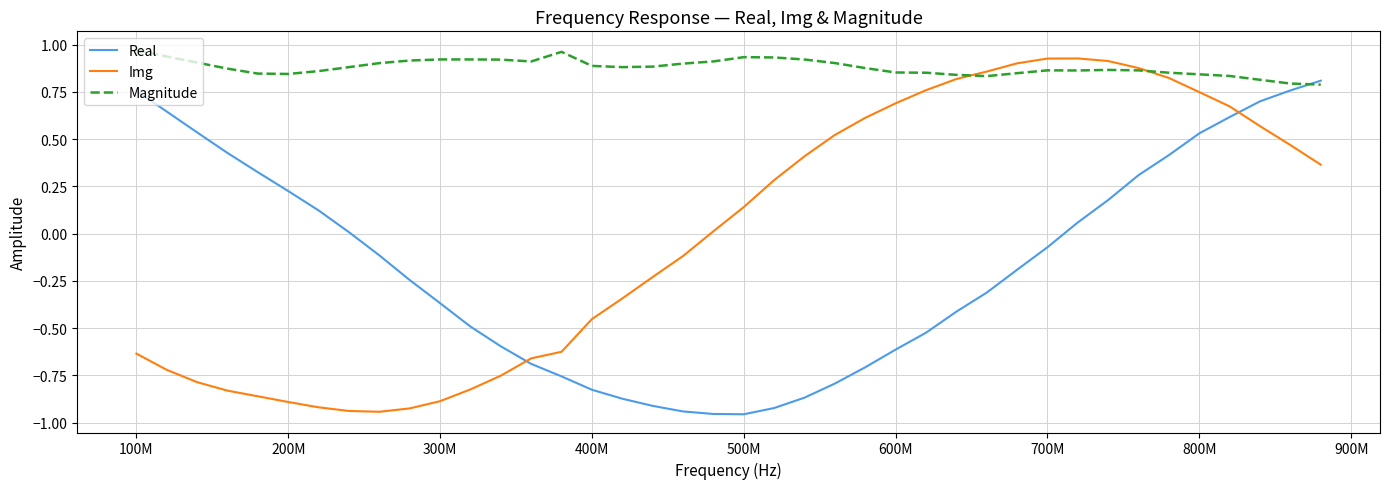

Which series has the largest total across all categories?

Magnitude